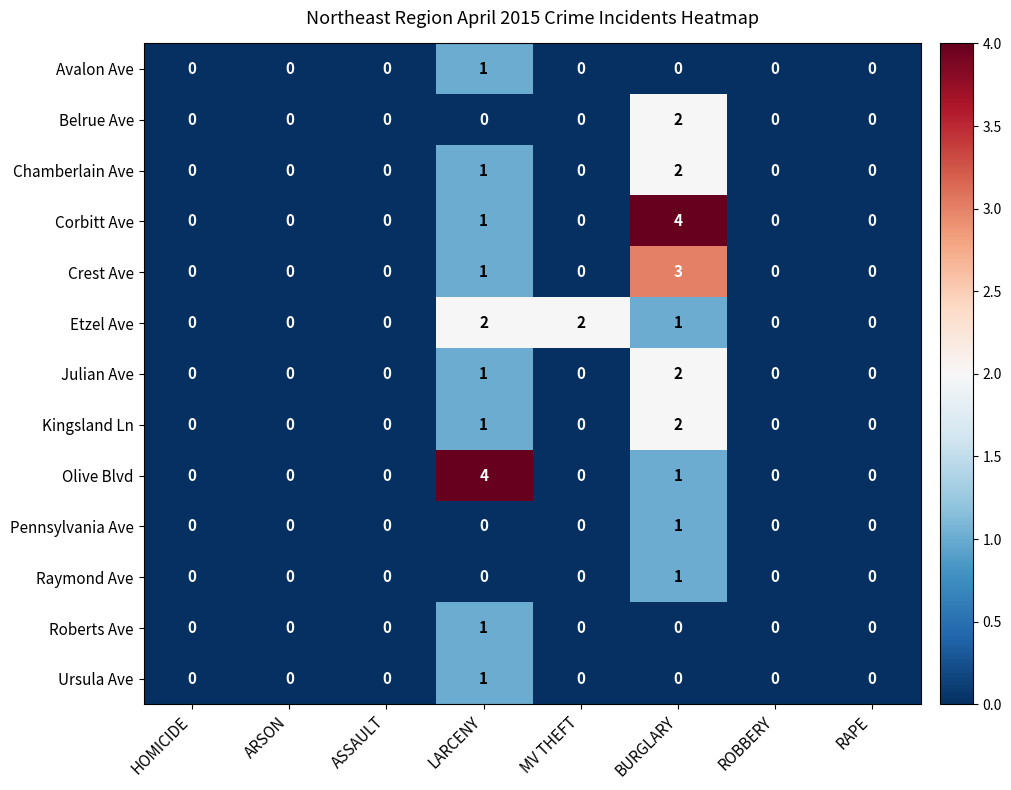

The value of Crest Ave at RAPE is 0. True or false?

True